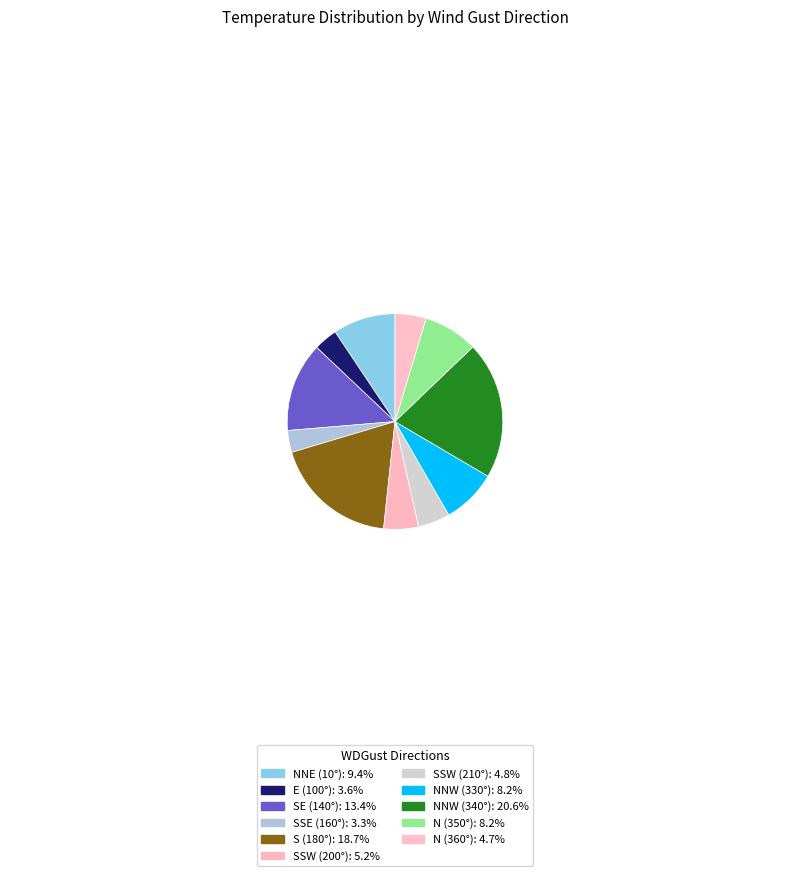

Count the number of slices in the pie.

11